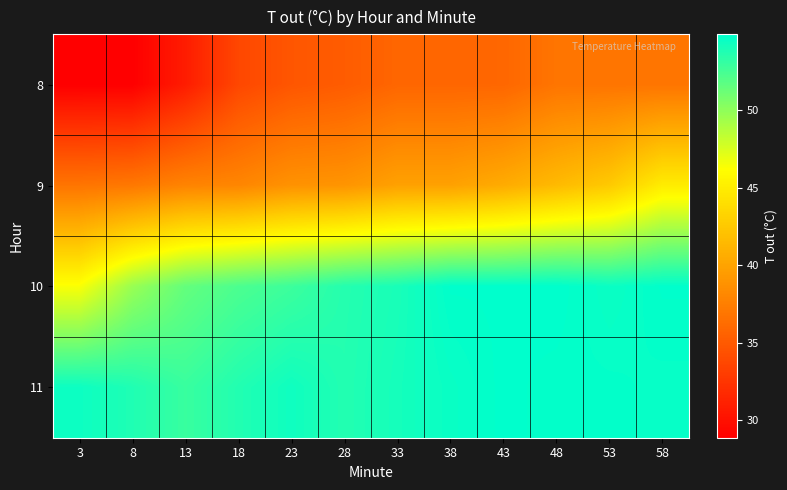

Rank the series by their maximum value, from highest to lowest.

10, 11, 9, 8